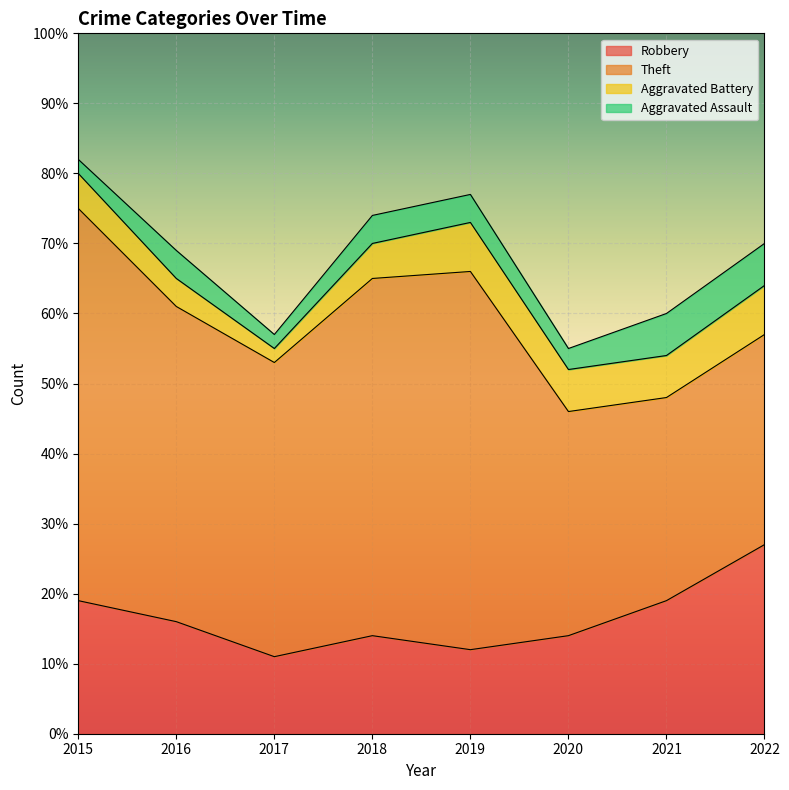

What are all the series names shown in the legend?

Robbery, Theft, Aggravated Battery, Aggravated Assault